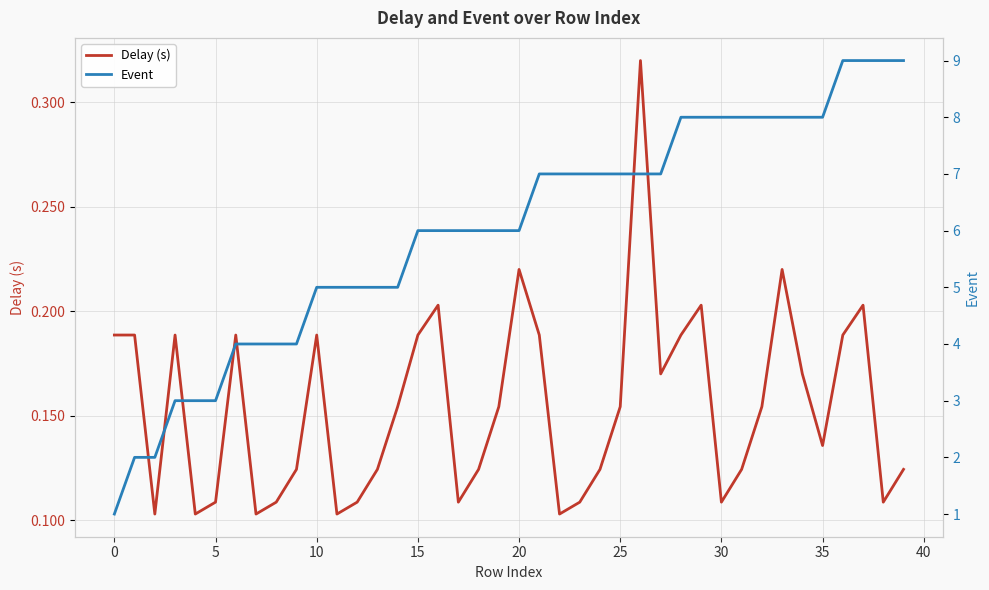

Is the value of Event at 30 greater than the value of Delay (s) at 30?

Yes